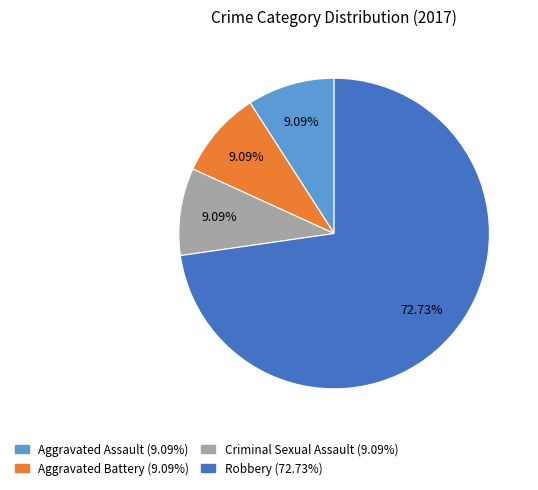

Is there any slice that represents more than half of the pie?

Yes